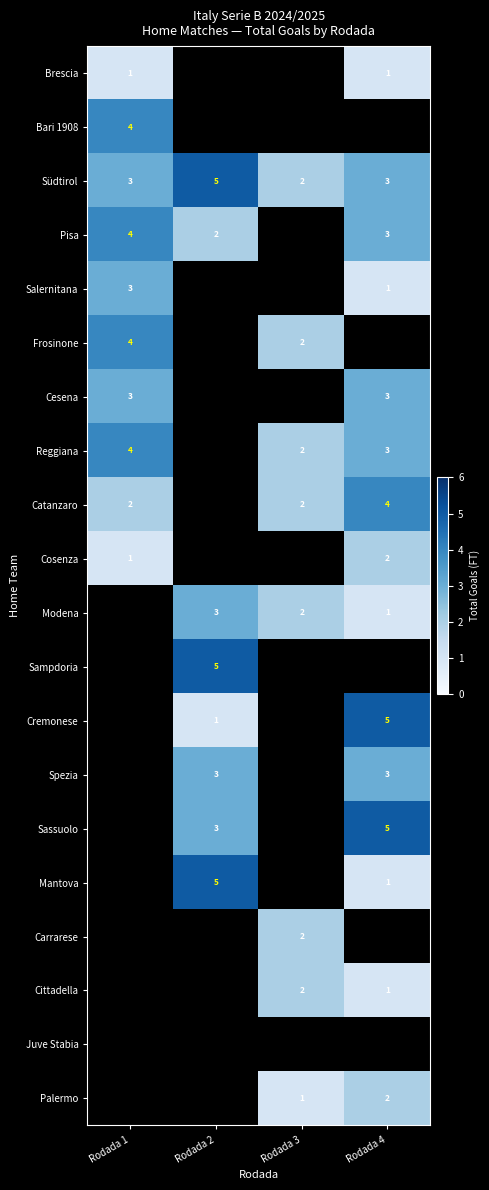

The value of Cremonese at Rodada 2 is 2. True or false?

False